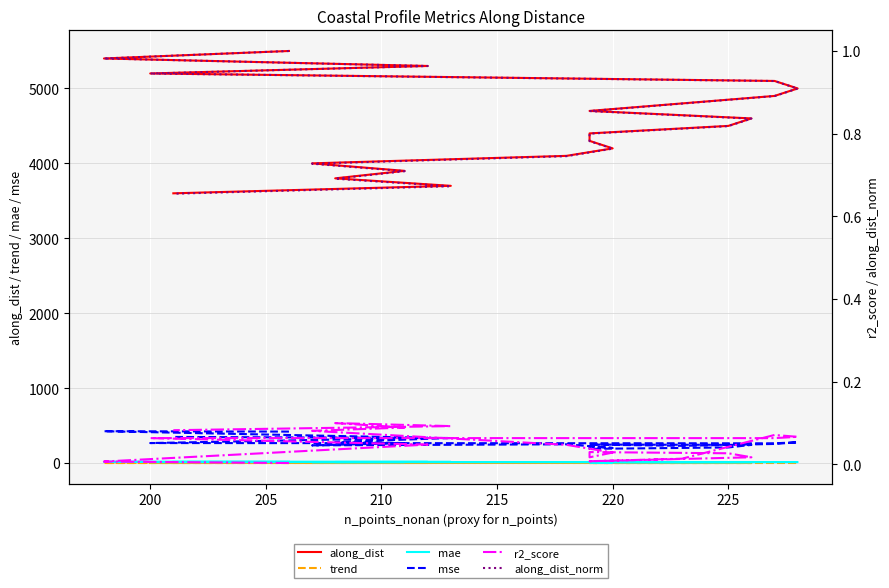

Which series changed the most between 200 and 225?

along_dist